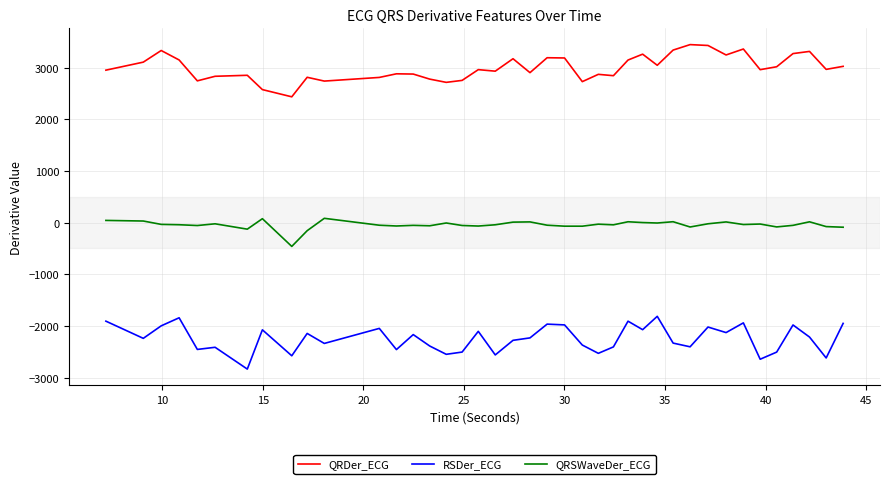

What is the greatest value displayed?

3444.5